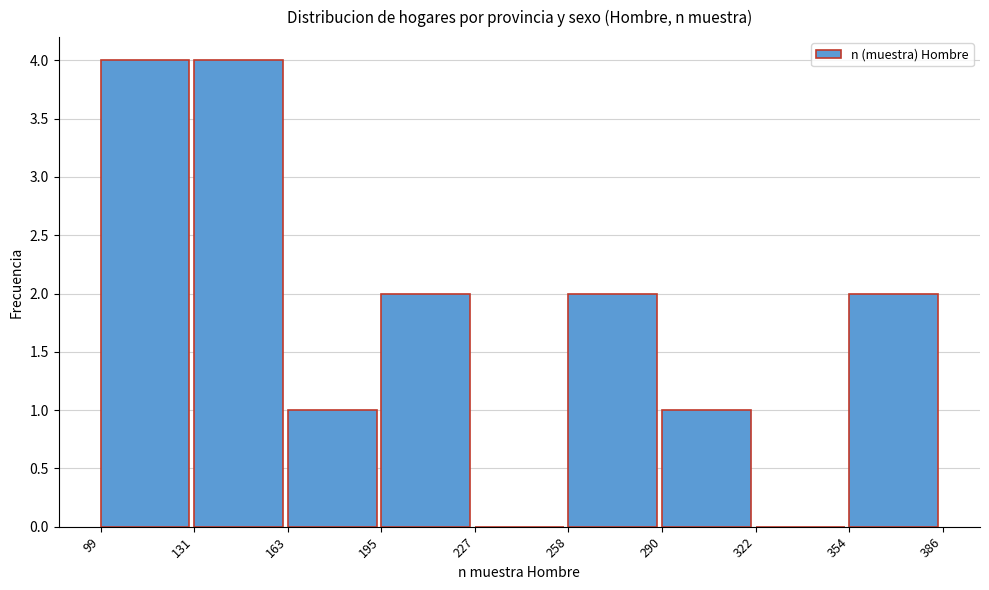

Reading left to right, list every bar in this chart as the range it spans on the x-axis followed by its height. The values are not printed on the chart, so give them approximately, as read against the axis.

99 to 131: 4
131 to 163: 4
163 to 195: 1
195 to 227: 2
227 to 258: 0
258 to 290: 2
290 to 322: 1
322 to 354: 0
354 to 386: 2